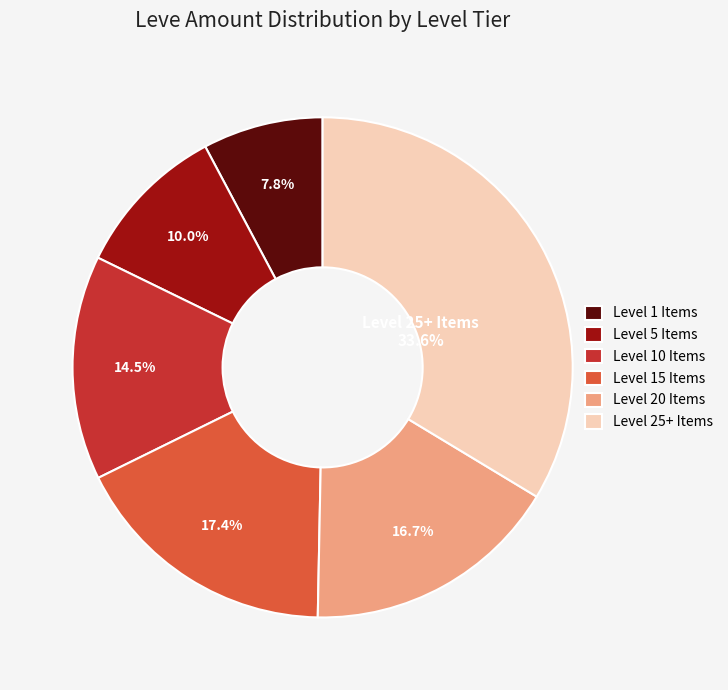

Combined, what portion of the pie is Level 20 Items and Level 5 Items?

26.7%